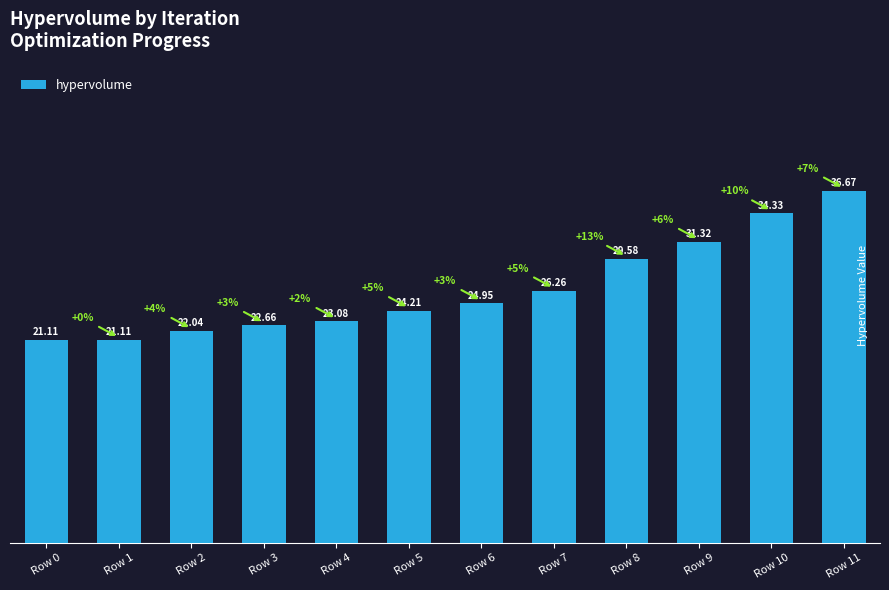

Approximately how many times larger is the value at Row 8 compared to Row 1?

1.4